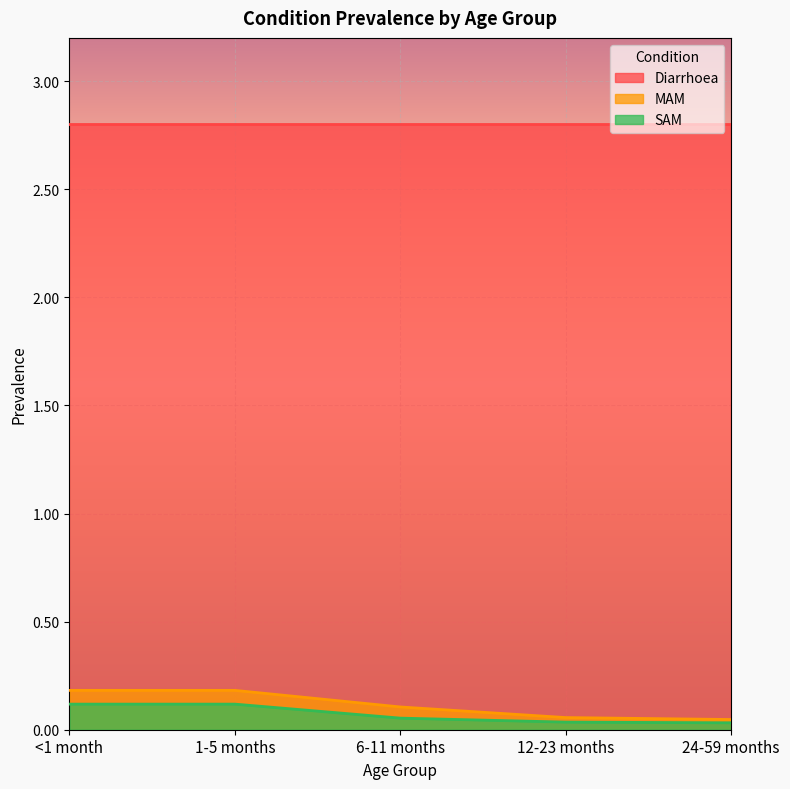

Does the chart display data point markers on the line(s)?

No